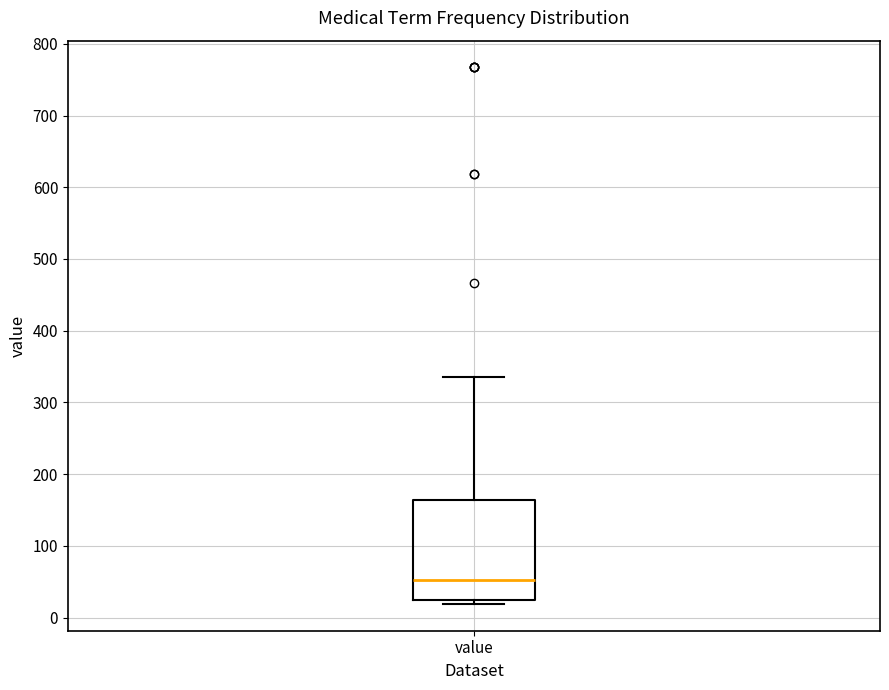

Read this box plot against the y-axis: the position of the median line, the range covered by the box, and the ends of both whiskers. The values are not printed on the chart, so give them approximately, as read against the axis.

median 50, box 30 to 160, whiskers 20 to 340